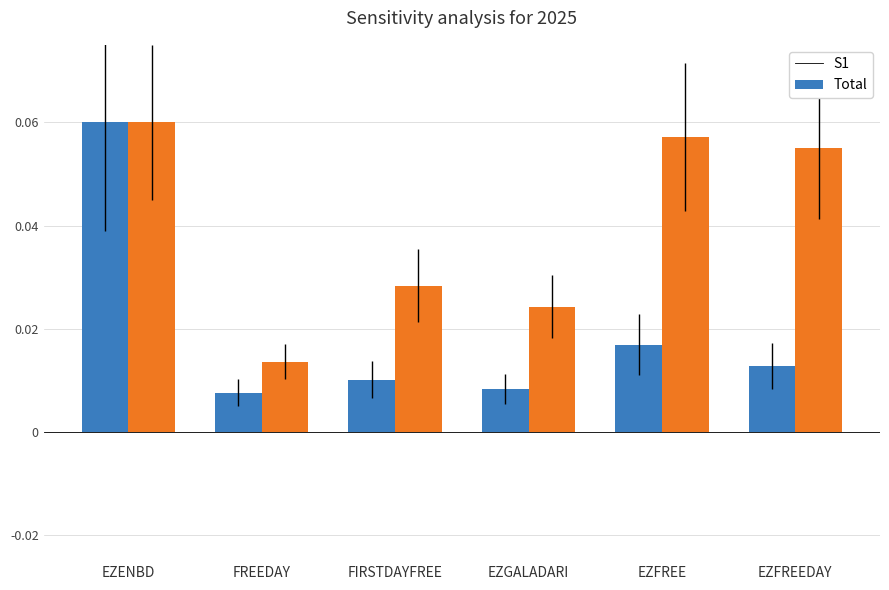

At which category is the sum across all series the highest?

EZENBD